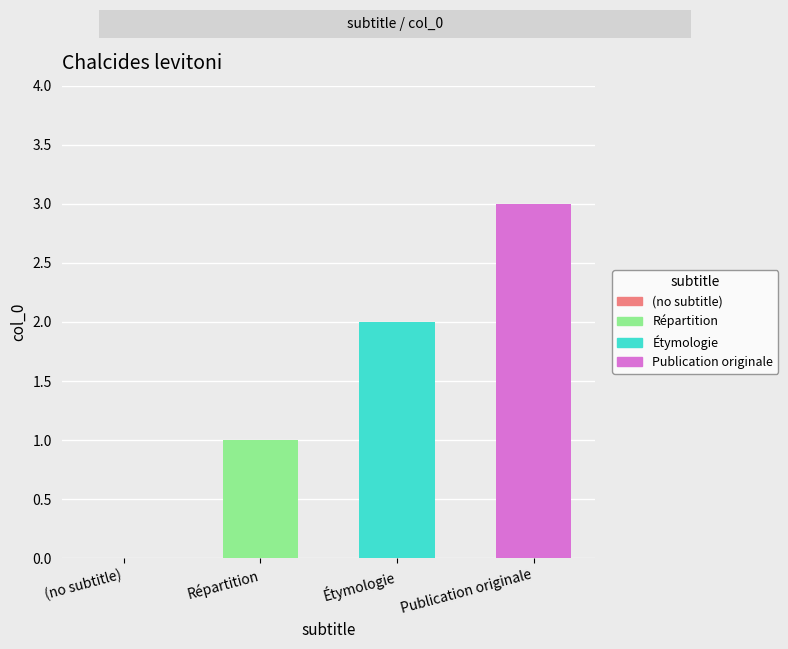

Rank the categories by value from lowest to highest.

(no subtitle), Répartition, Étymologie, Publication originale